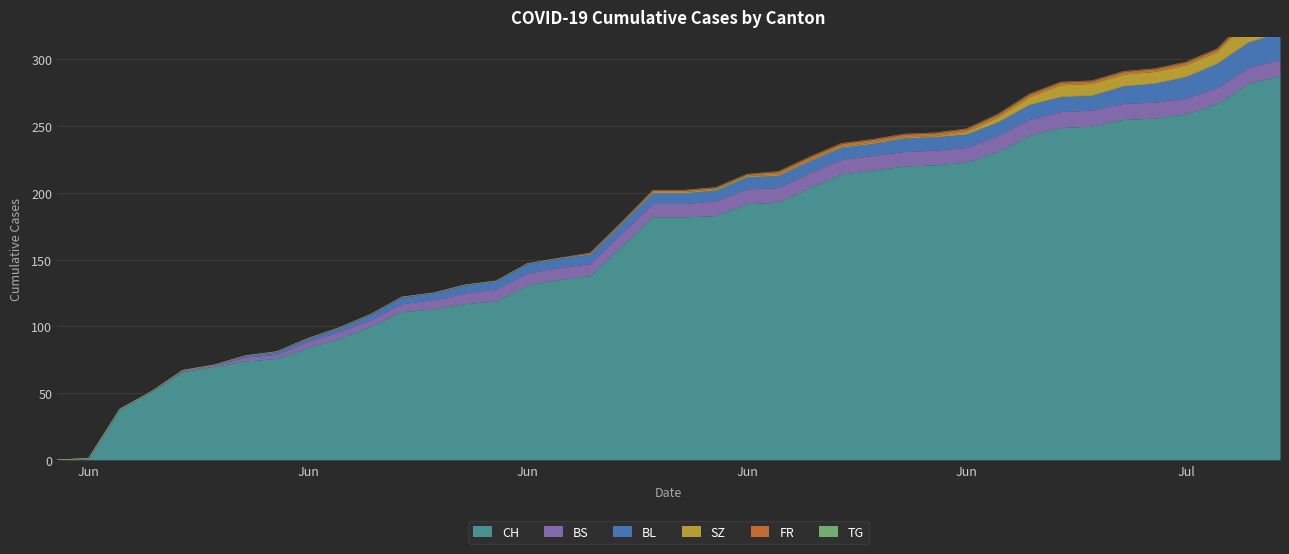

How many values in CH are above zero?

39